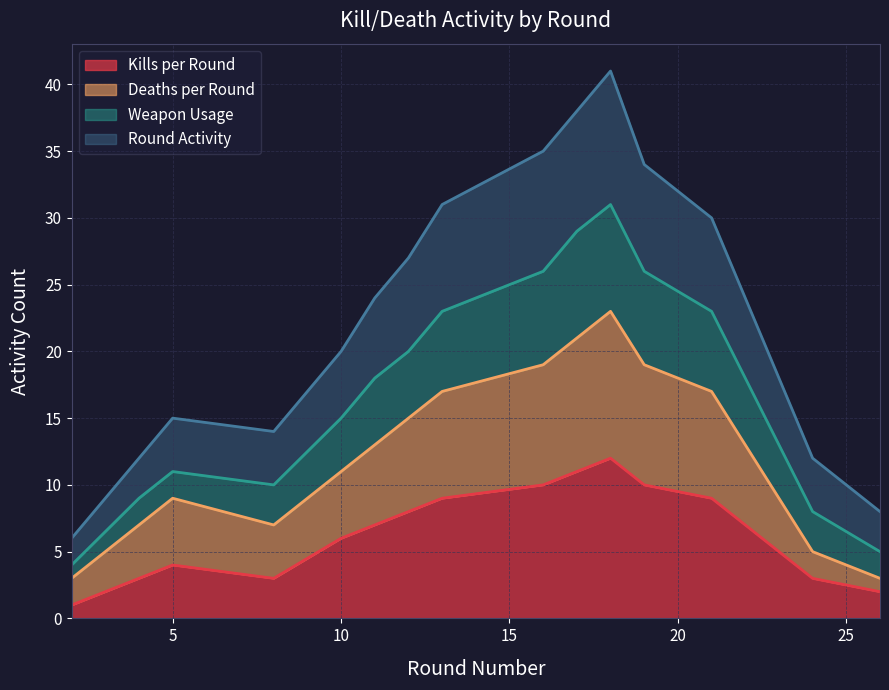

How many lines are shown in the chart?

4